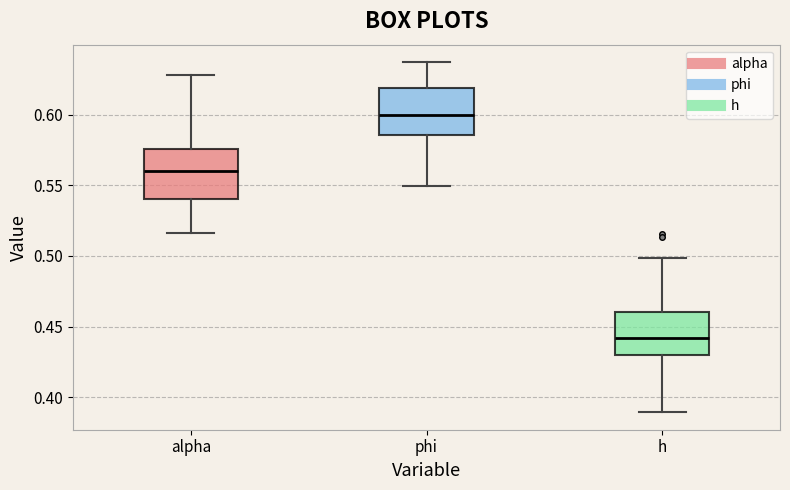

Where does the median line of the box for phi sit on the y-axis? The values are not printed on the chart, so give them approximately, as read against the axis.

0.600